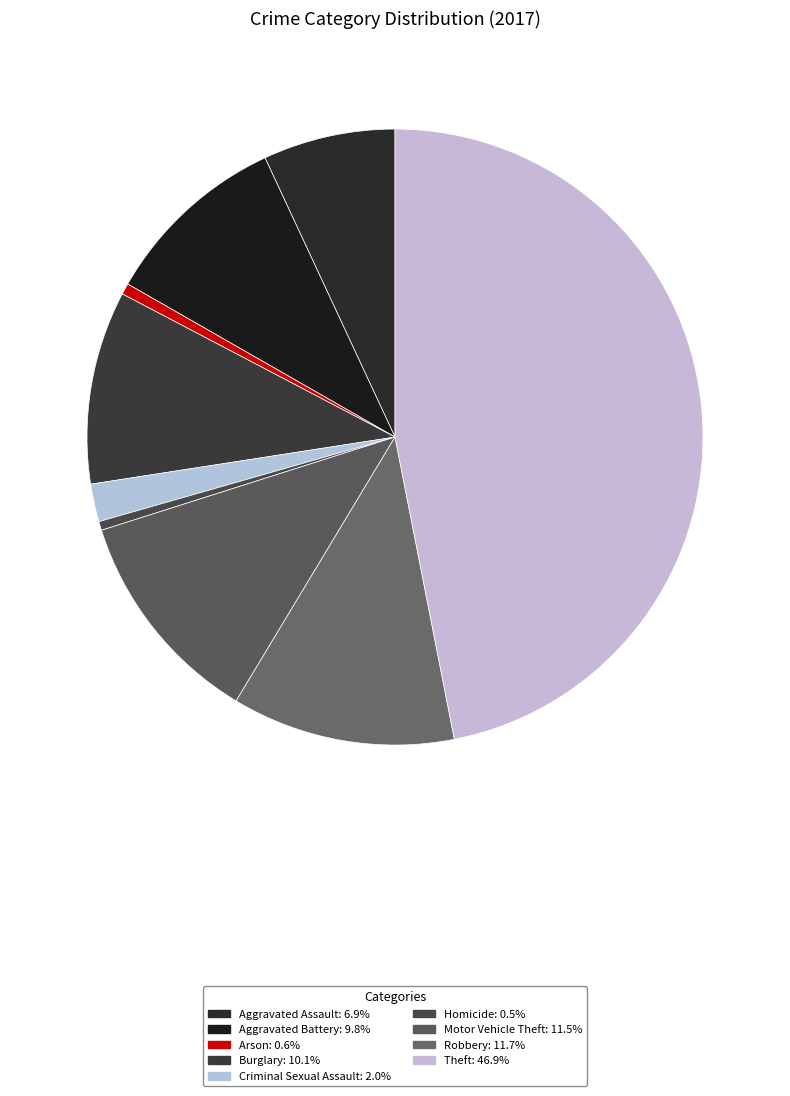

Does Arson represent more than half of the total?

No